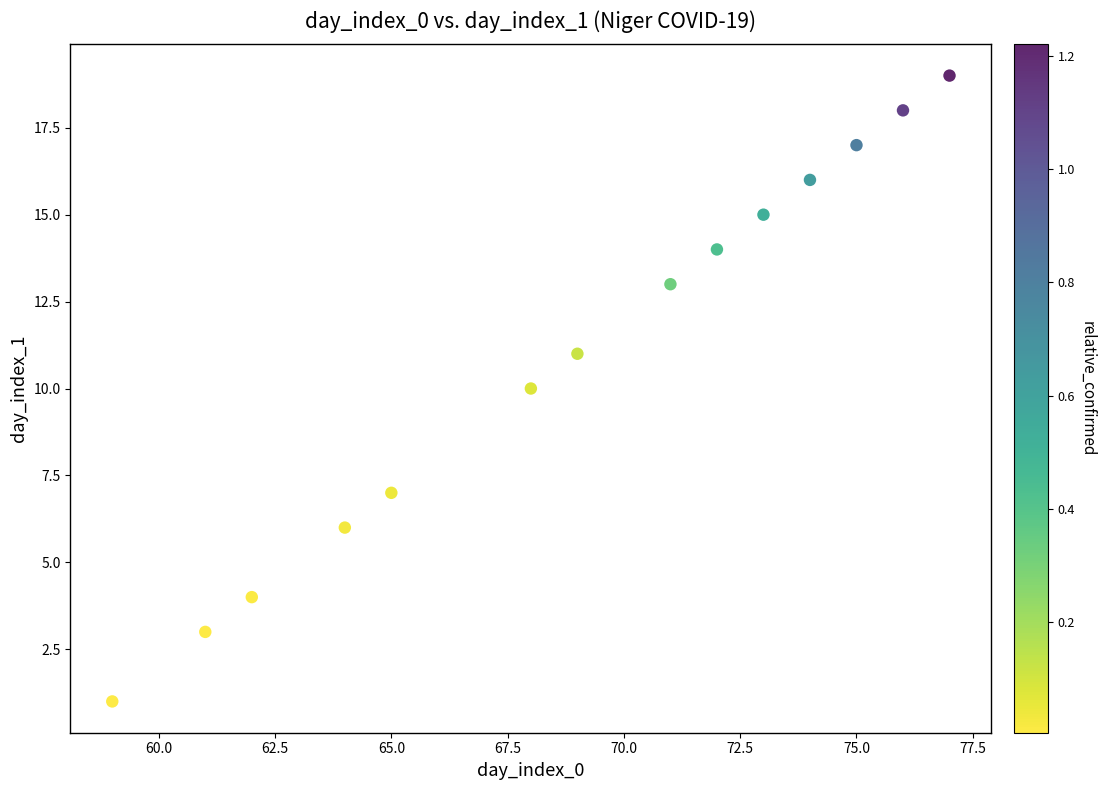

What is the range of X values (max minus min)?

18